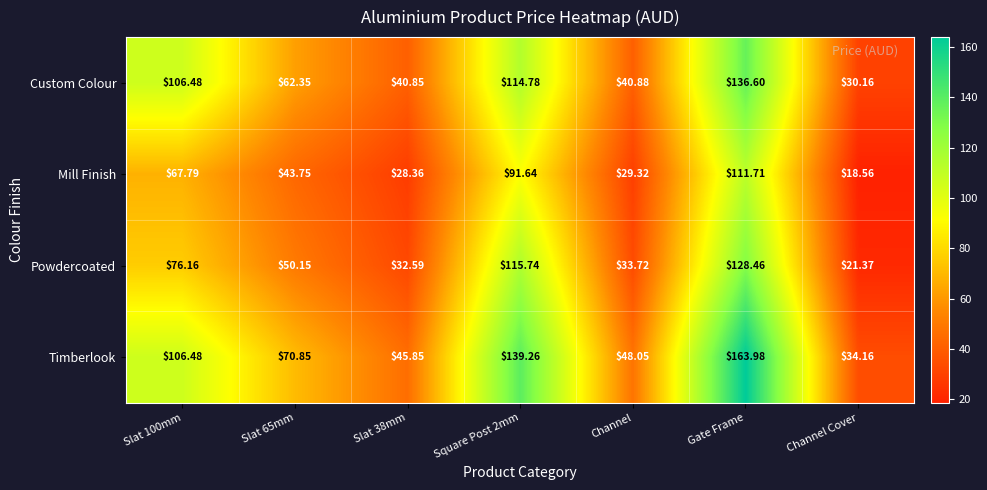

List the series in order of their peak value, lowest first.

Mill Finish, Powdercoated, Custom Colour, Timberlook